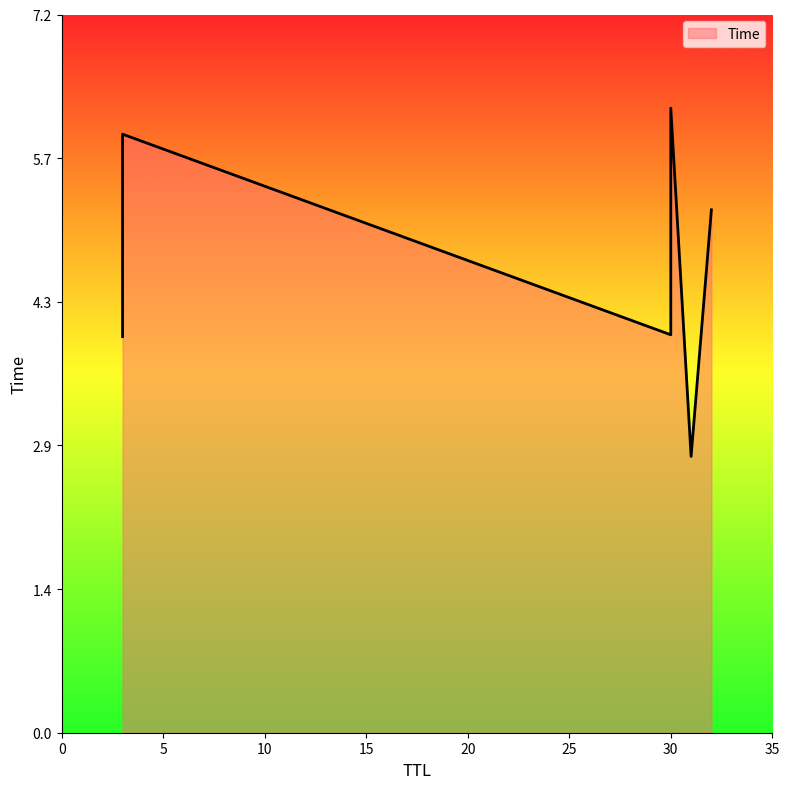

What is the average value?

4.7